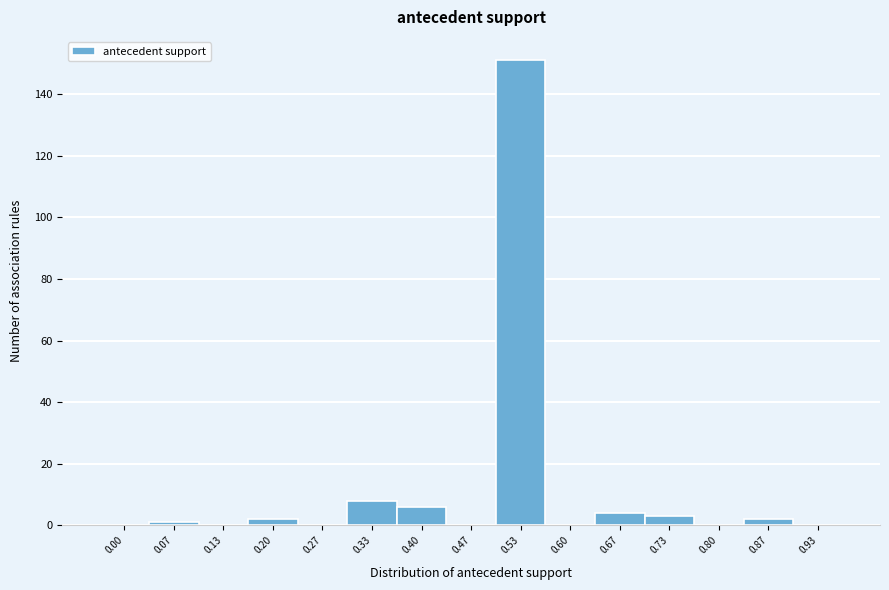

Reading left to right, extract all data points from this chart.

0.00=0	0.07=1	0.13=0	0.20=2	0.27=0	0.33=8	0.40=6	0.47=0	0.53=151	0.60=0	0.67=4	0.73=3	0.80=0	0.87=2	0.93=0